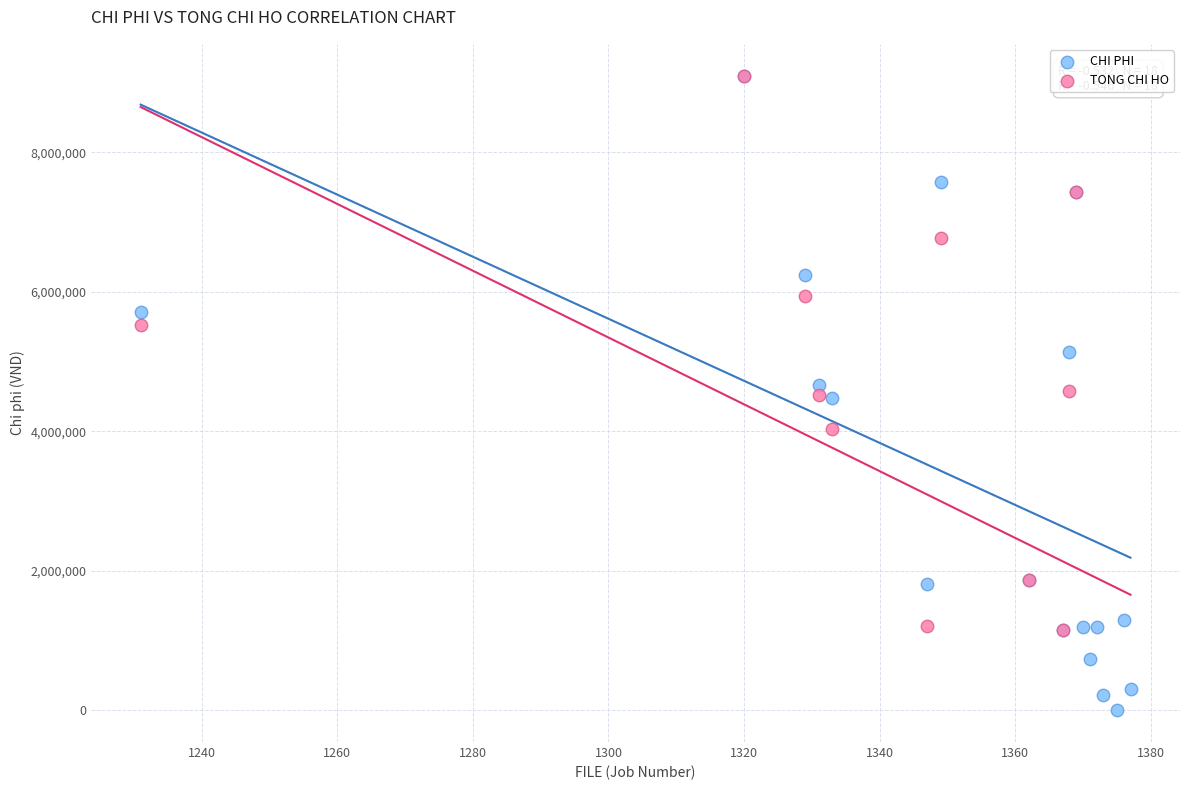

Which series has the largest Y range (max minus min)?

CHI PHI